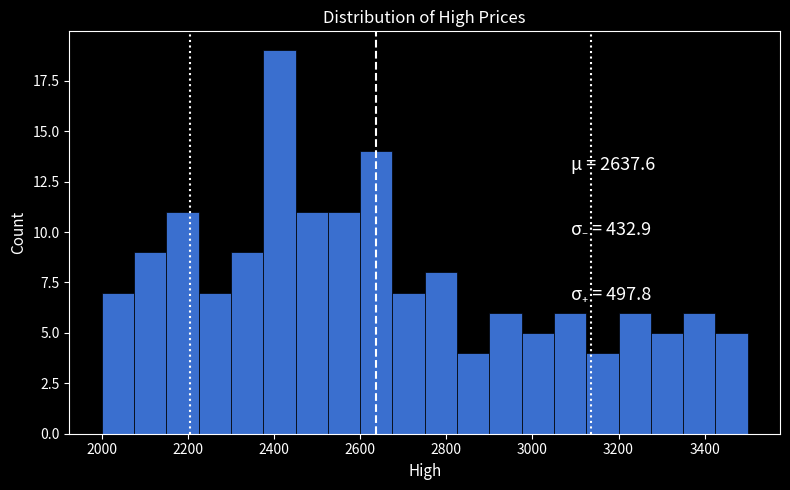

Read against the x-axis, roughly where is the centre of the tallest bar?

2420